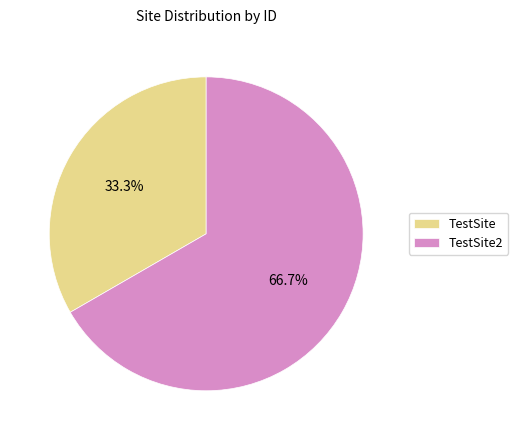

Count the number of slices in the pie.

2